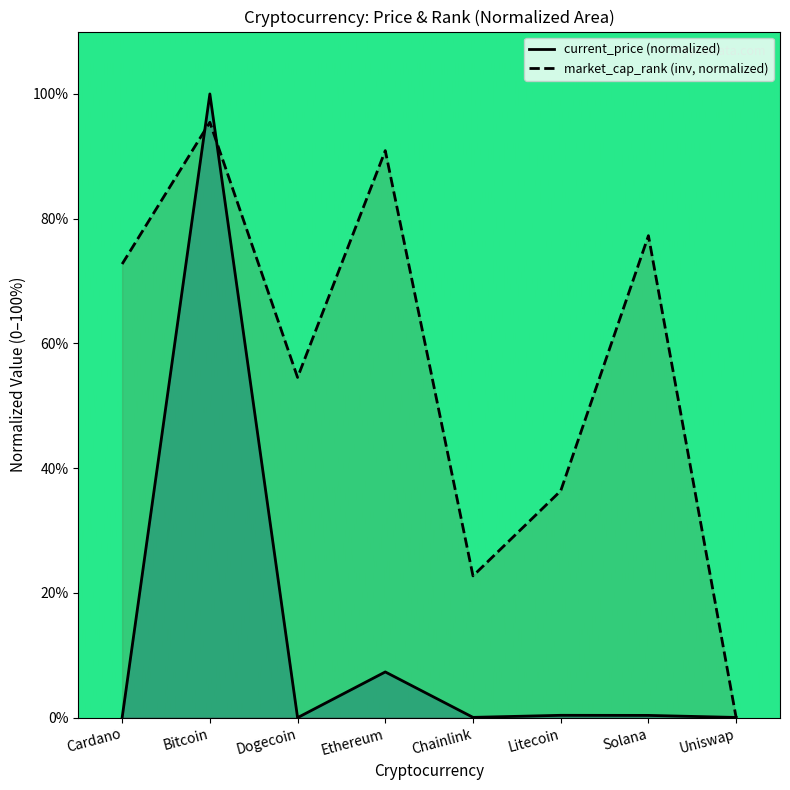

List the series in order of their overall mean, highest first.

market_cap_rank (inv, normalized), current_price (normalized)